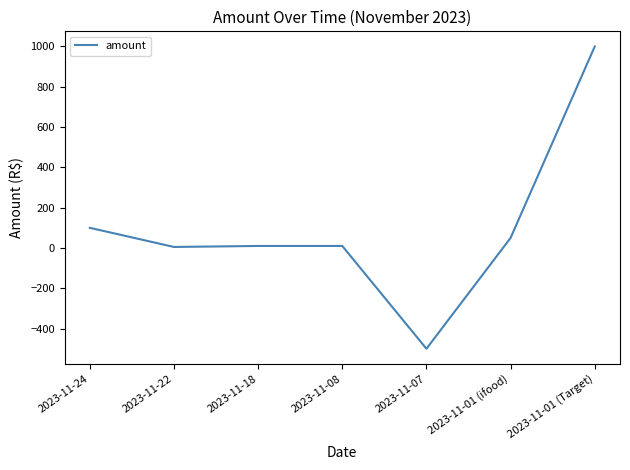

Count the number of data series in this chart.

1